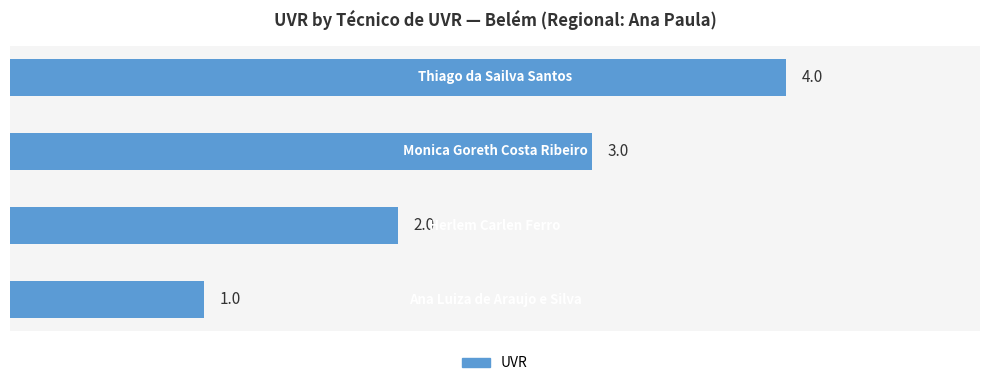

Count the values in the range 2 to 4.

3